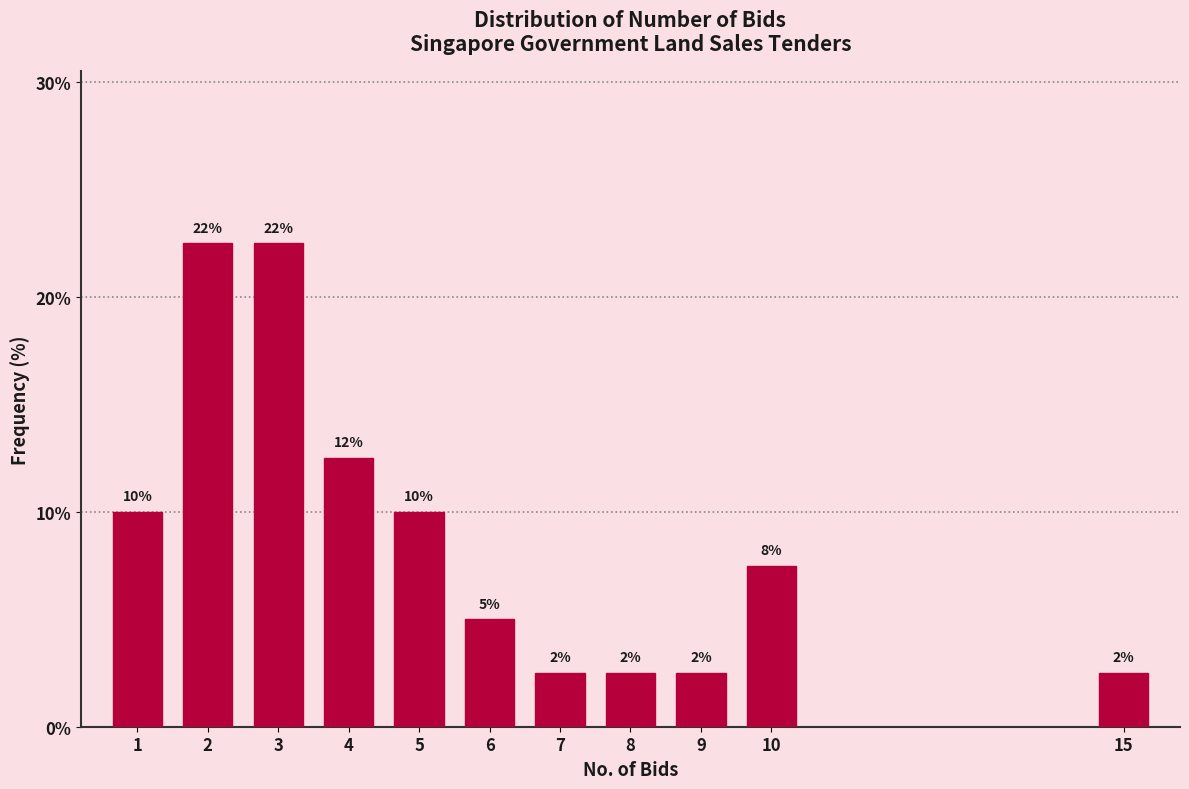

How many bars are there in total?

11